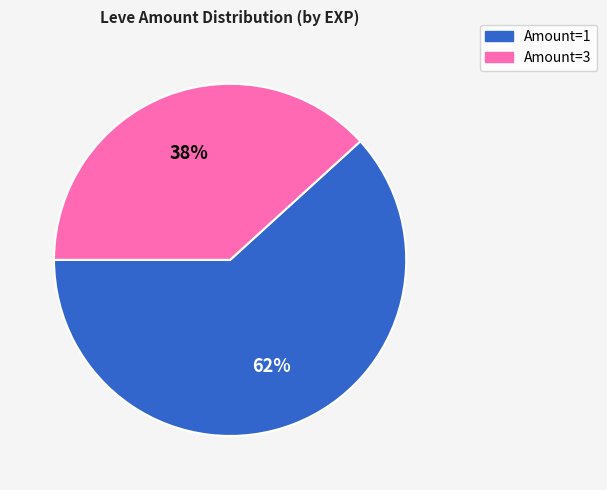

Does any single category account for the majority?

Yes